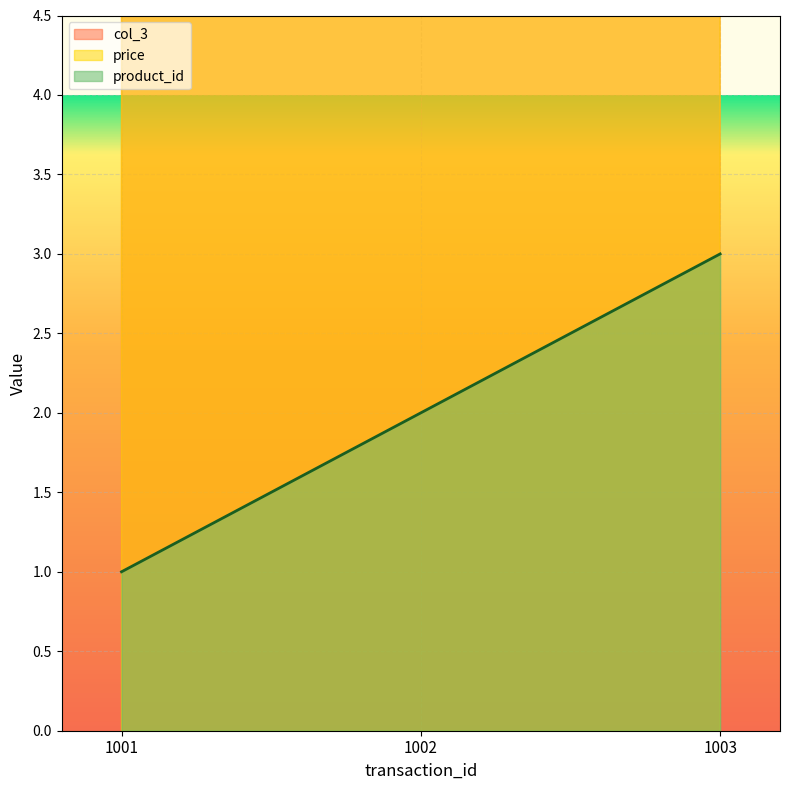

At which category does the chart reach its minimum across all series?

1001